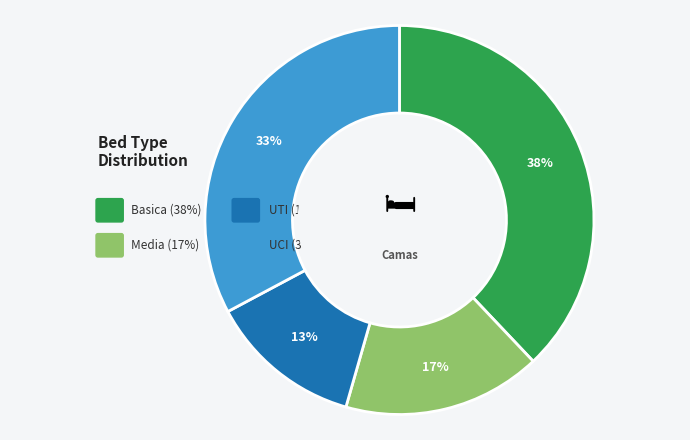

Is the sum of 5 and 7 greater than half?

No